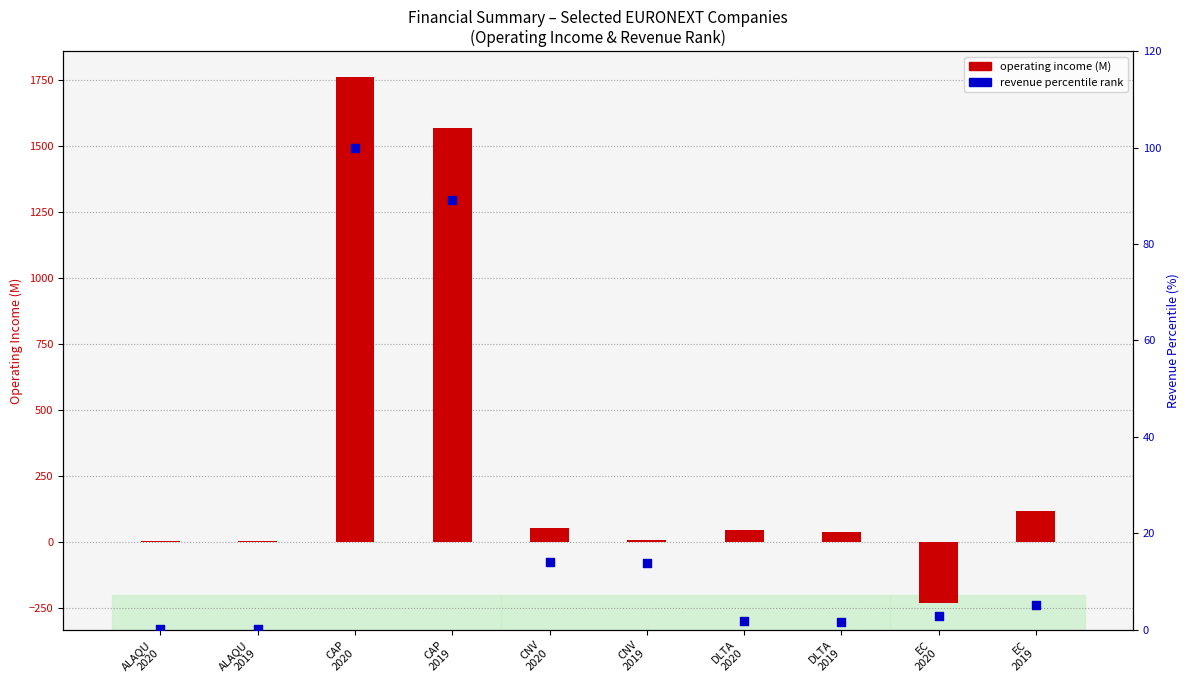

Which series contains the highest Y value?

operating income (M)